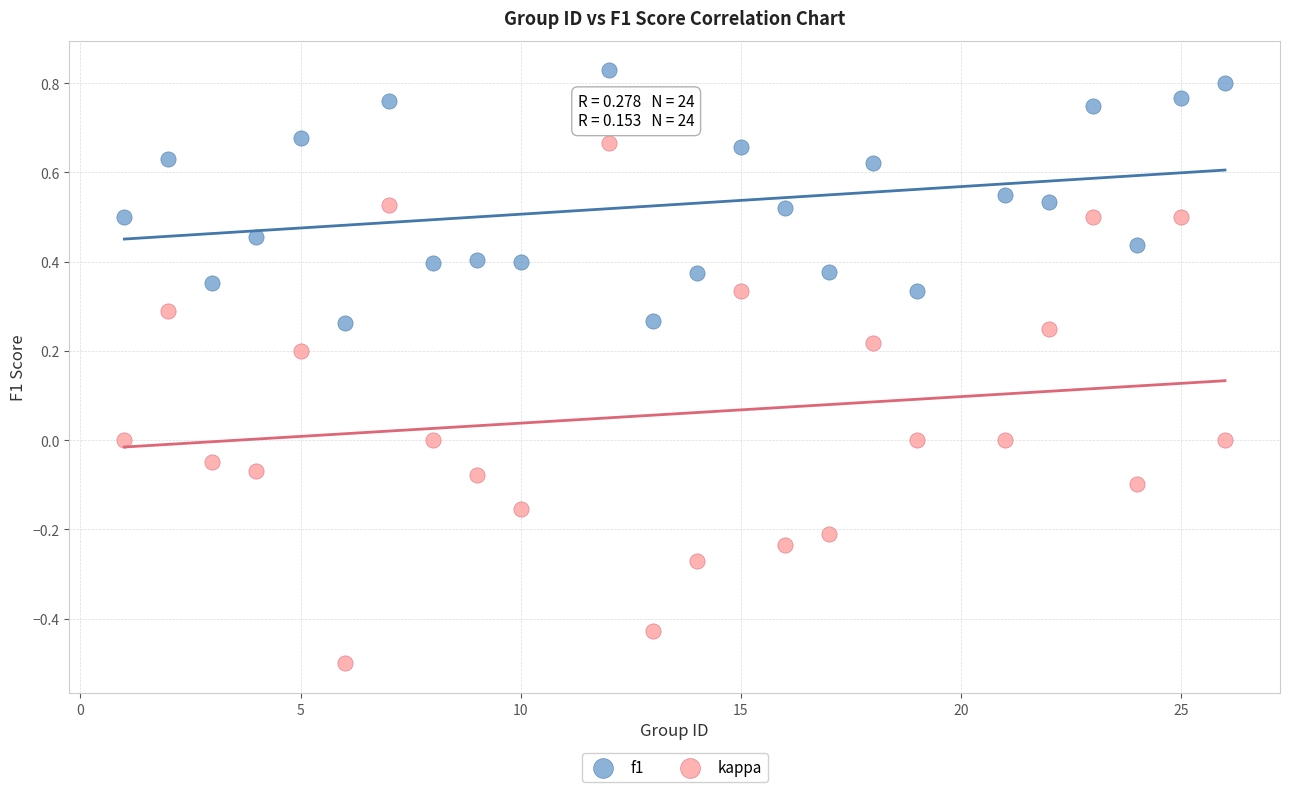

Which series has the widest spread of Y values?

kappa